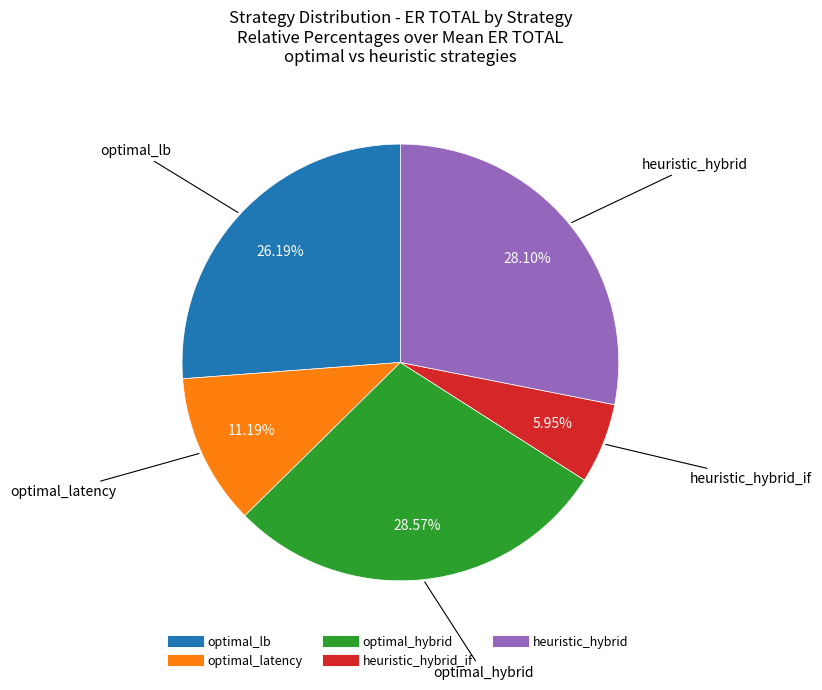

Is there any slice that represents more than half of the pie?

No